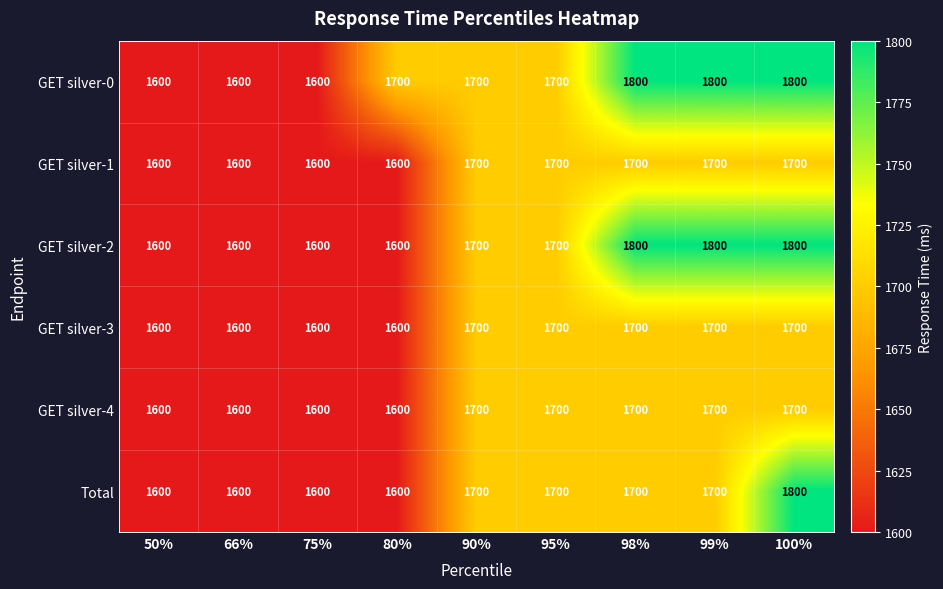

What is the smallest value displayed?

1600